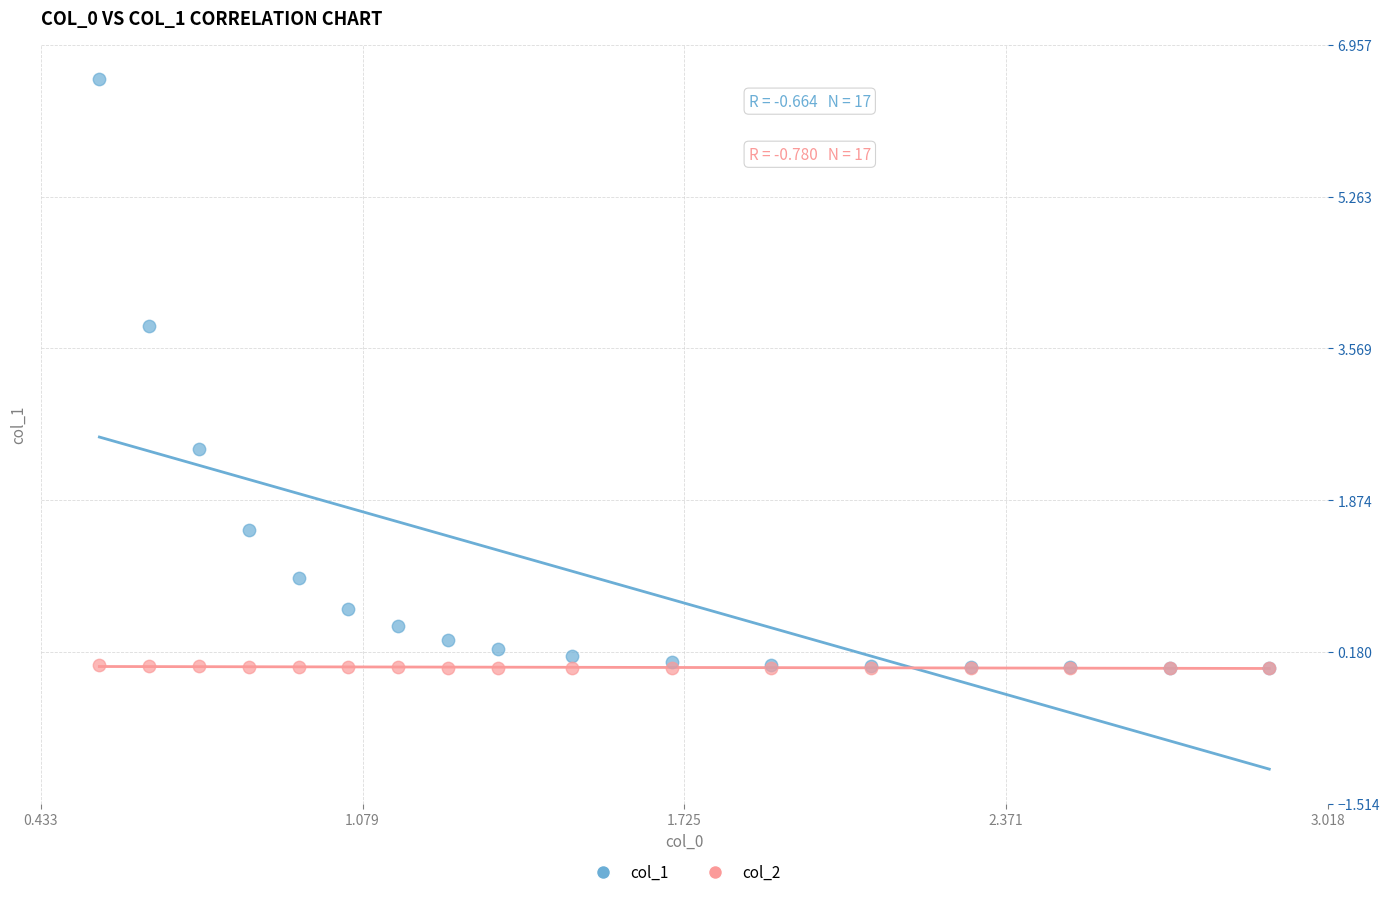

Across all series, what Y value is closest to 3?

2.4